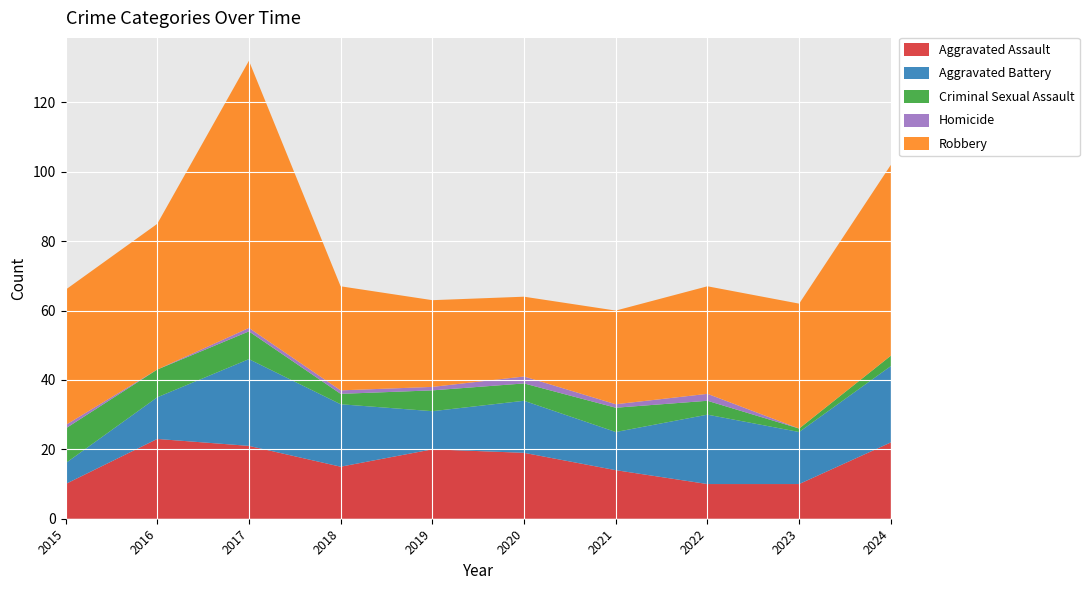

Reading left to right, extract all data points from this chart.

Aggravated Assault: 10	23	21	15	20	19	14	10	10	22
Aggravated Battery: 6	12	25	18	11	15	11	20	15	22
Criminal Sexual Assault: 10	8	8	3	6	5	7	4	1	3
Homicide: 1	0	1	1	1	2	1	2	0	0
Robbery: 39	42	77	30	25	23	27	31	36	55